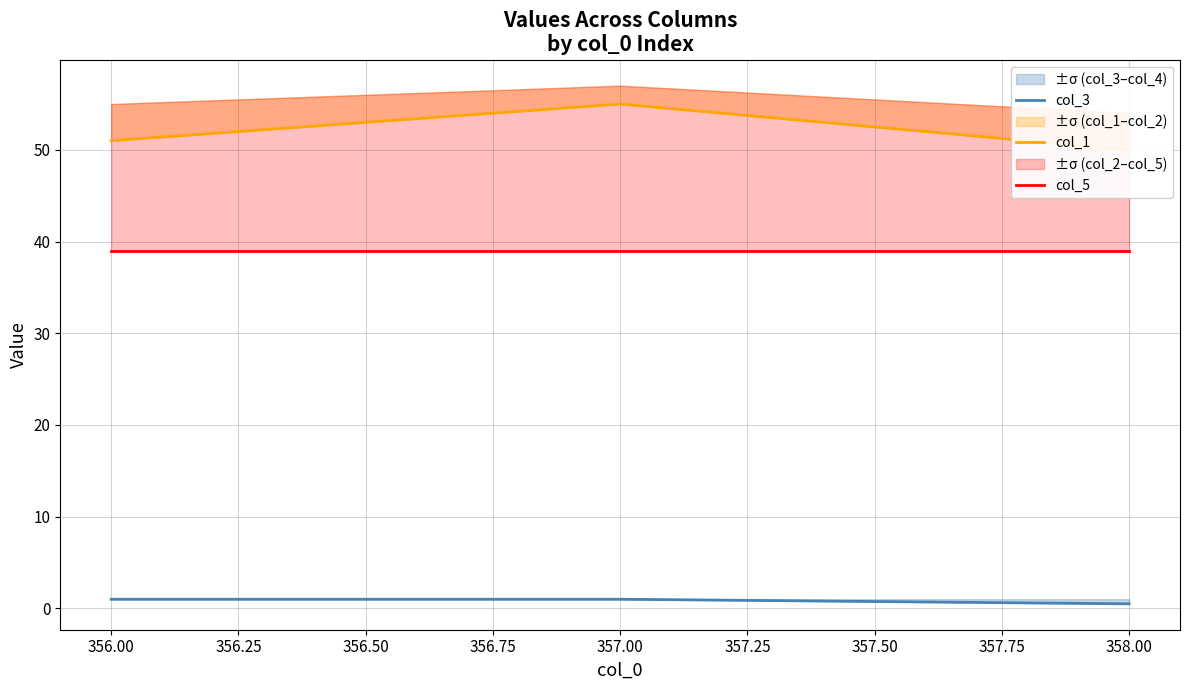

How many lines are shown in the chart?

3